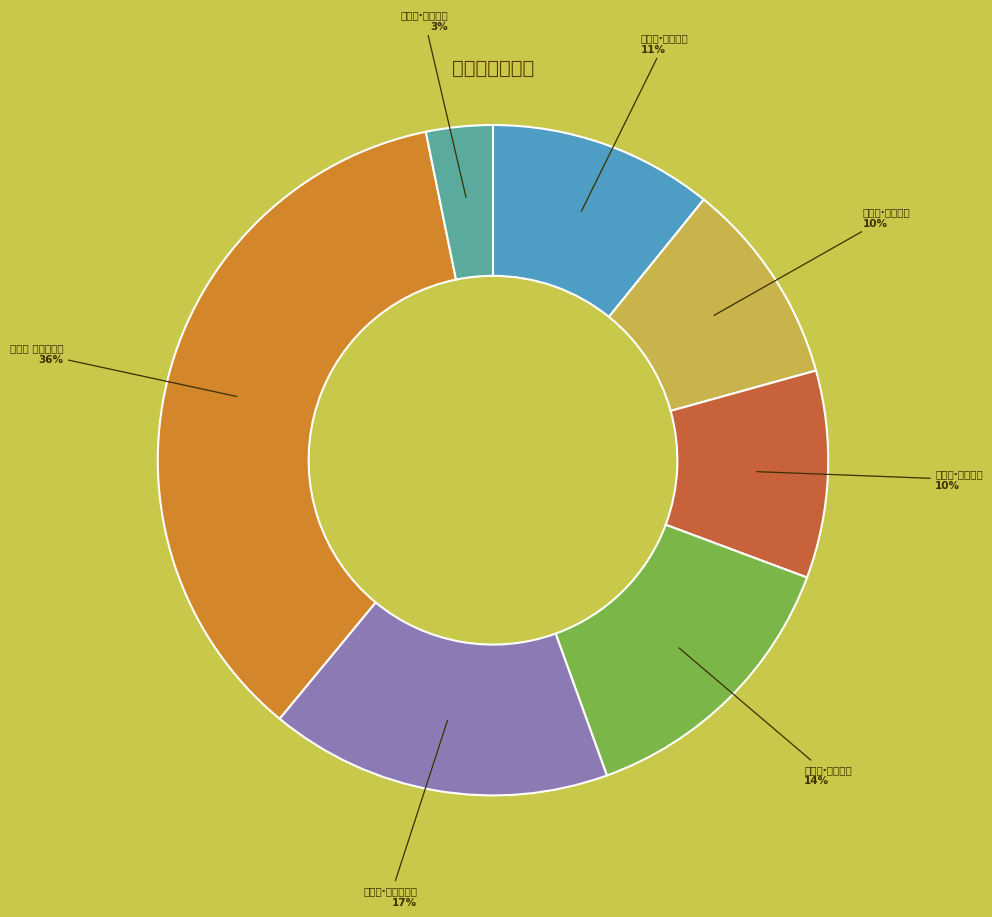

Which has a higher value, 蓦山溪·玉英檀蕊 or 蓦山溪·玉楼天半?

蓦山溪·玉楼天半